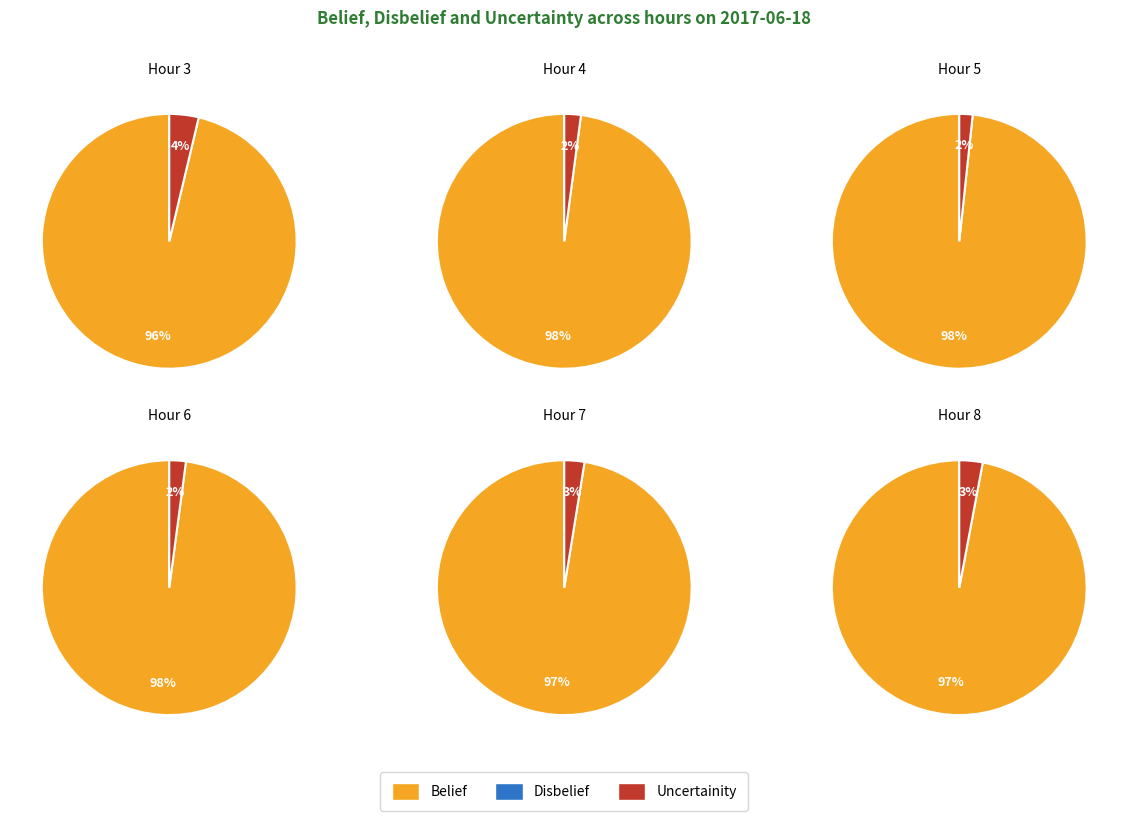

Which series has the largest range (max minus min)?

belief